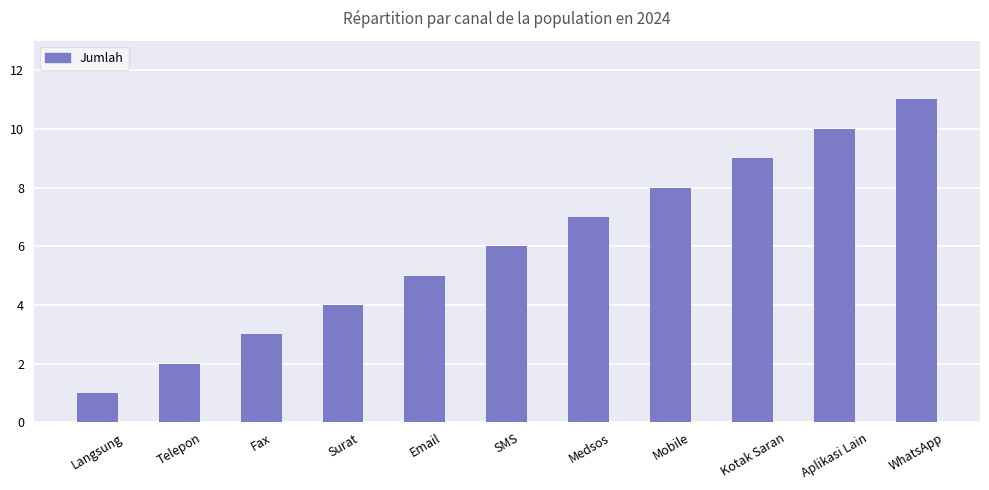

The chart shows a value of 3 at Email. True or false?

False